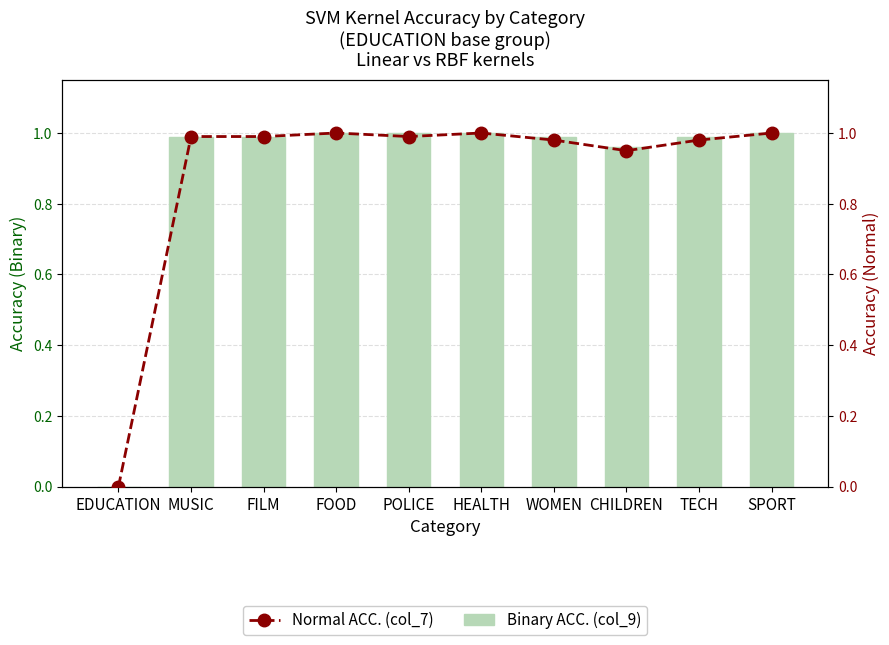

Reading right to left, extract all data points from this chart.

Binary ACC. (col_9): 1.0	1.0	1.0	1.0	1.0	1.0	1.0	1.0	1.0	0.0
Normal ACC. (col_7): 1.0	1.0	0.9	1.0	1.0	1.0	1.0	1.0	1.0	0.0